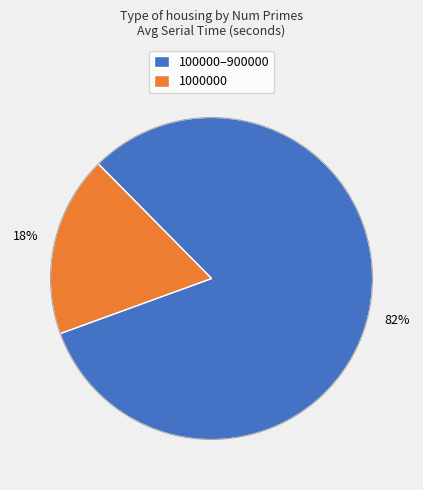

The 600000 slice represents 25% of the pie. True or false?

False